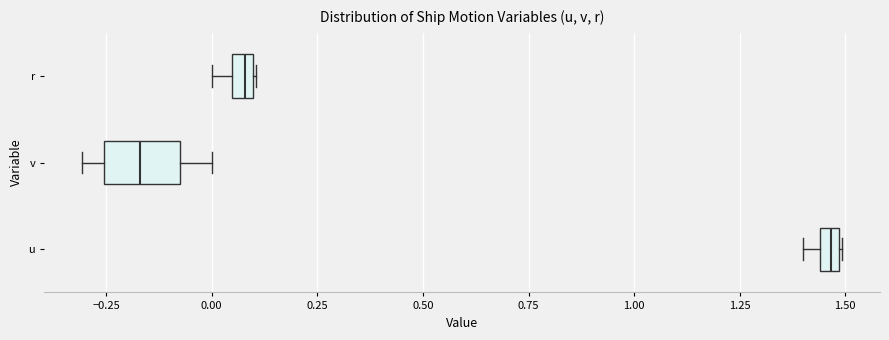

Which box's median line is the furthest to the right?

u